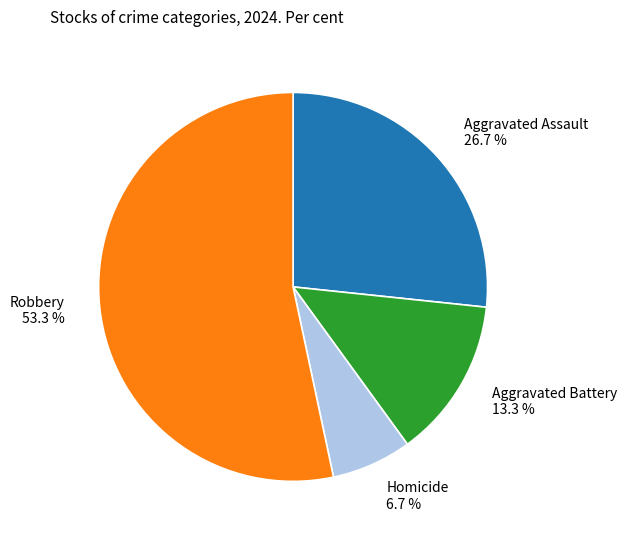

To the nearest percent, what portion does Aggravated Battery represent?

13%